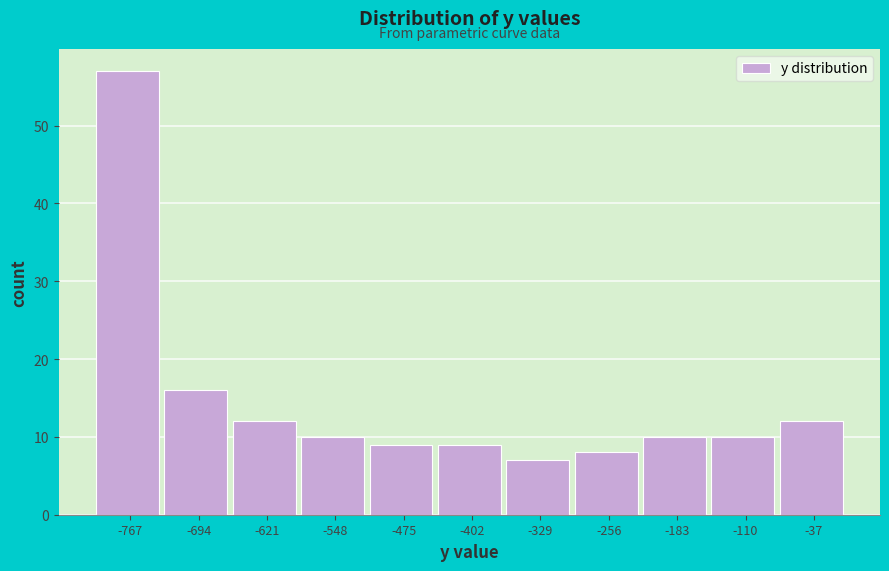

How tall is the bar that spans -440 to -370 on the x-axis? Neither the bar edges nor the heights are printed on the chart, so give them approximately, as read against the axes.

9